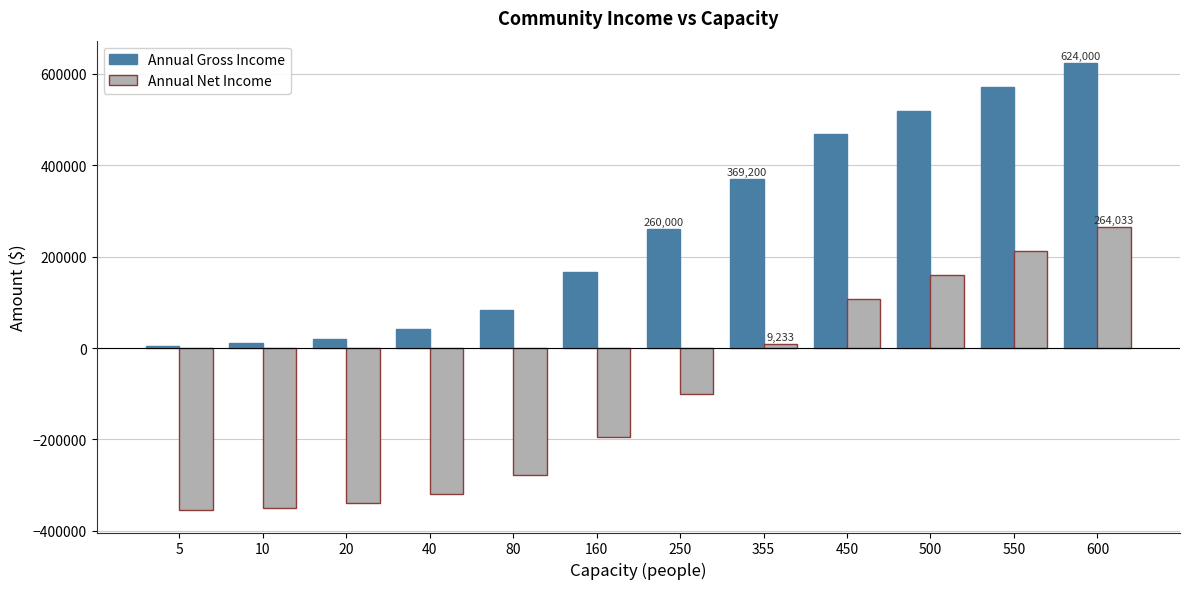

What is the difference between the maximum and second lowest values in the Annual Net Income series?

613600.0